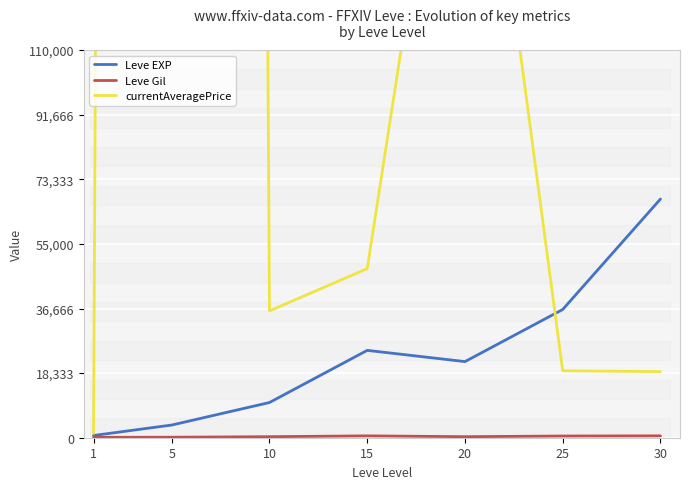

In Leve EXP, how many points are higher than both neighbors (excluding endpoints)?

1